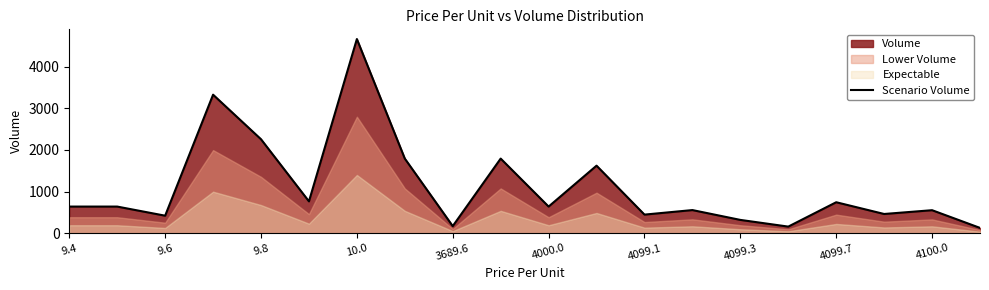

The value of Scenario Volume at 9.4 is 221. True or false?

False